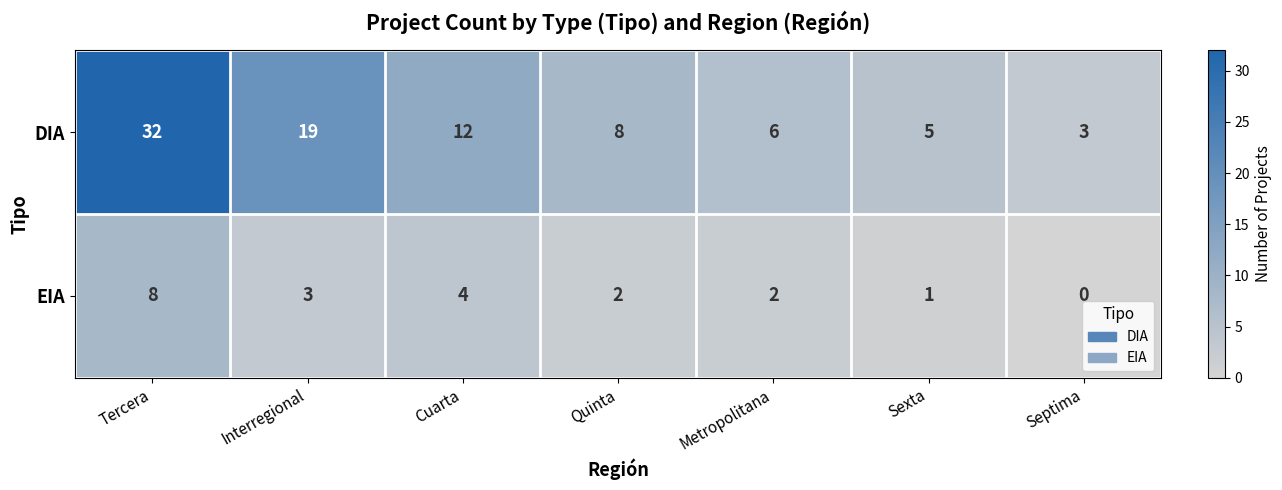

Reading left to right, list all the values displayed in this chart.

DIA: Tercera=32	Interregional=19	Cuarta=12	Quinta=8	Metropolitana=6	Sexta=5	Septima=3
EIA: Tercera=8	Interregional=3	Cuarta=4	Quinta=2	Metropolitana=2	Sexta=1	Septima=0